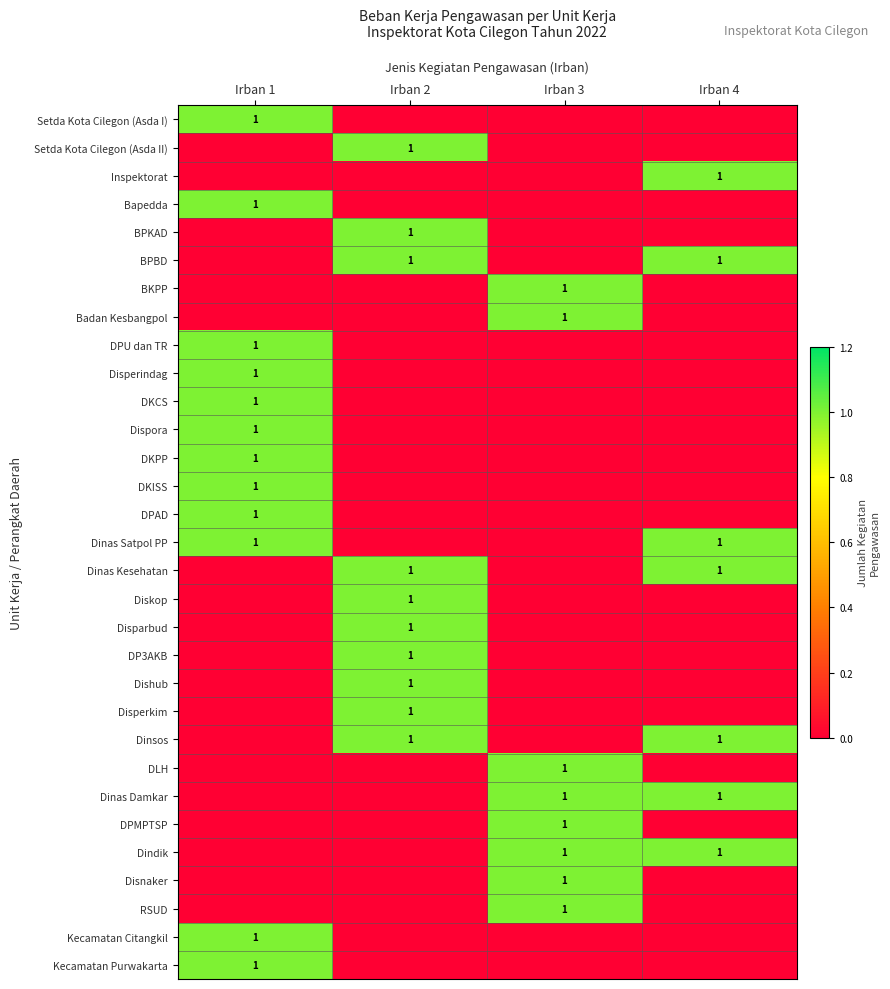

Between Irban 3 and Irban 2, which is larger?

Irban 3